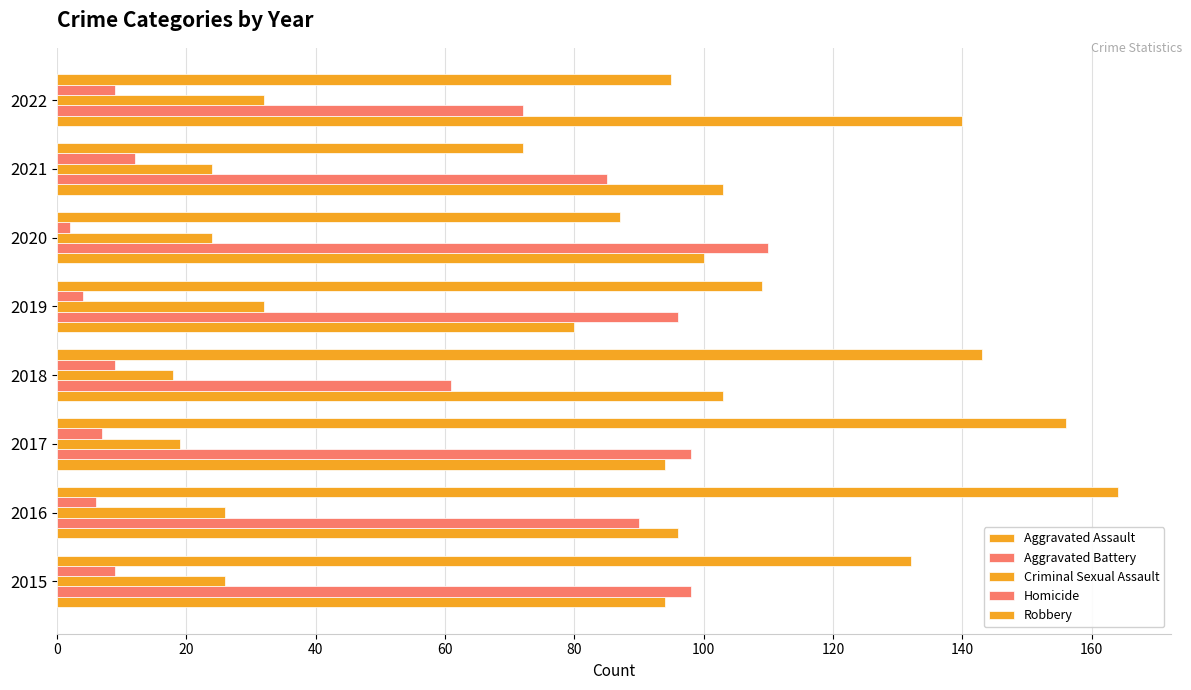

How many distinct data groups are displayed?

5